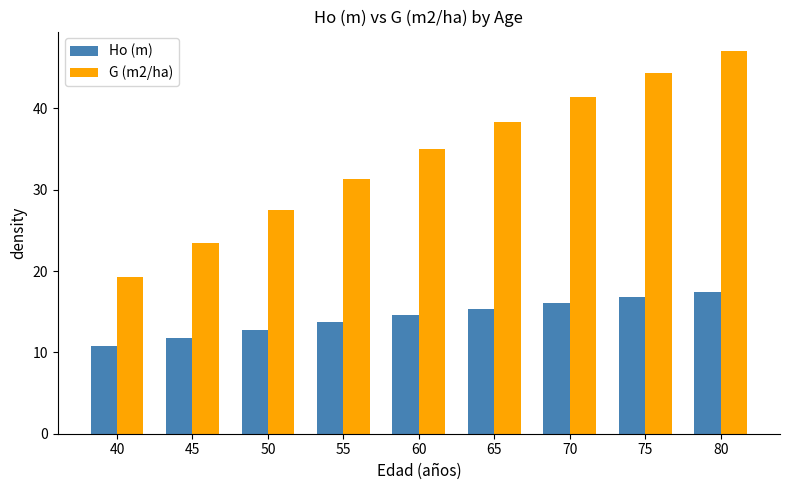

What is the total value across all series at 50?

40.3